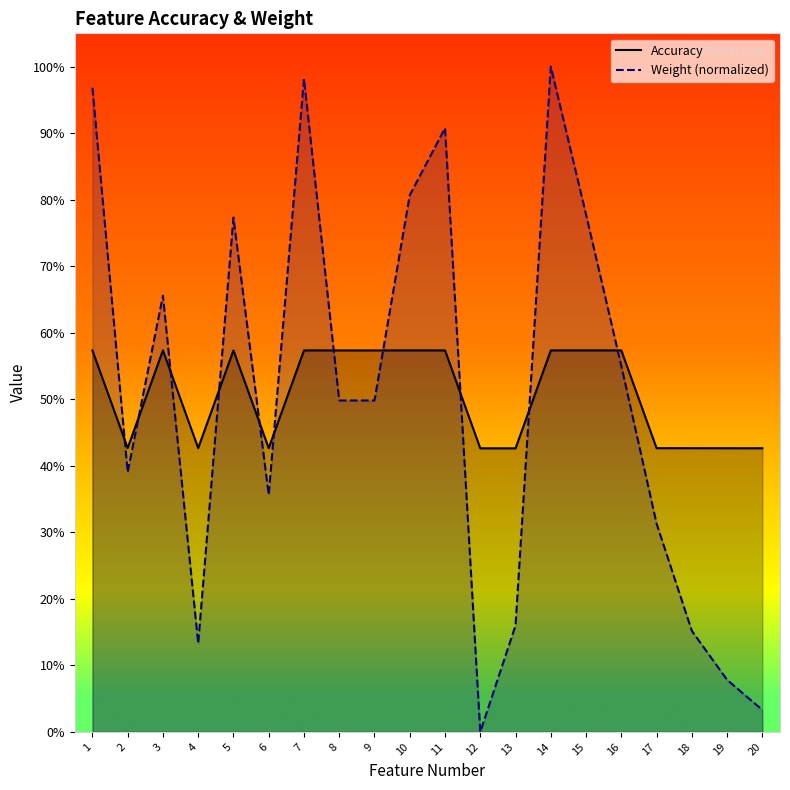

The Weight (normalized) series shows 0.5 at 9. True or false?

True